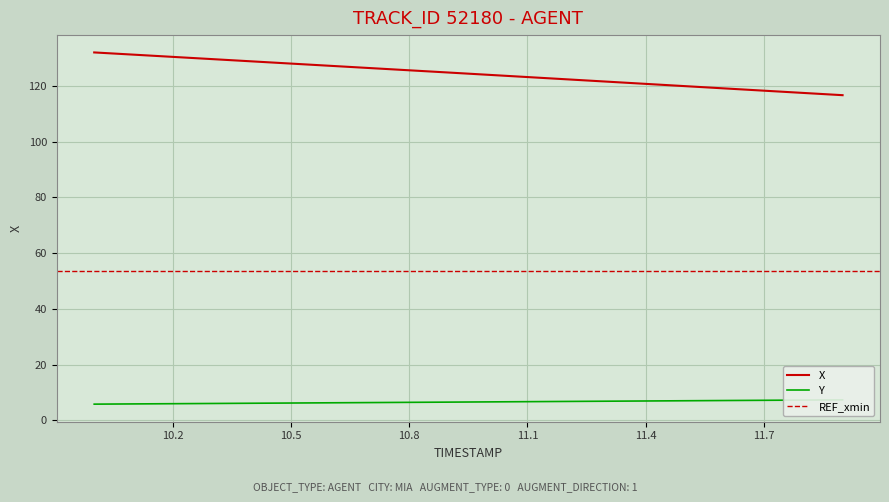

Count the number of categories in the chart.

20